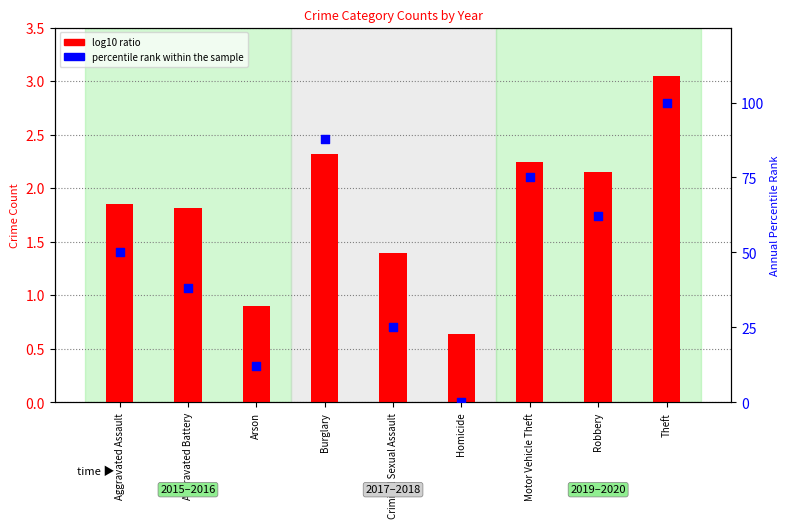

Which series reaches the minimum Y coordinate?

percentile rank within the sample